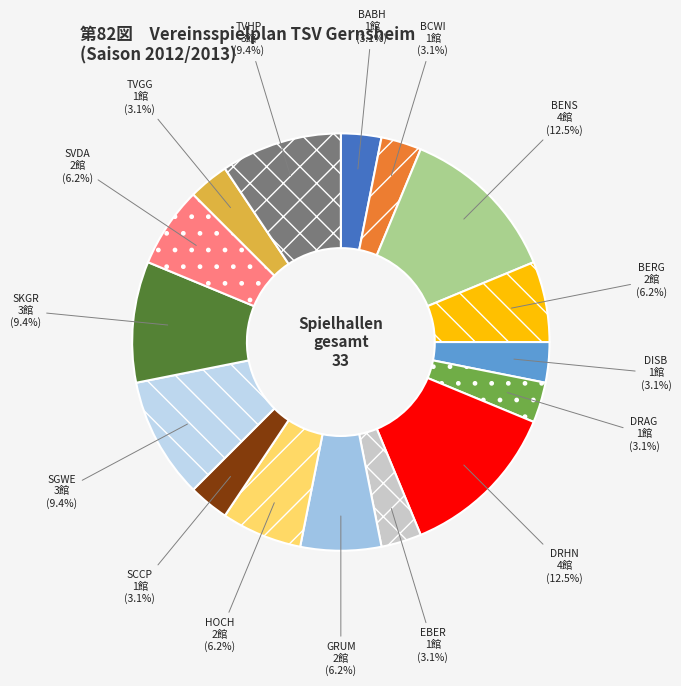

What portion of the pie excludes SGWE?

90.6%